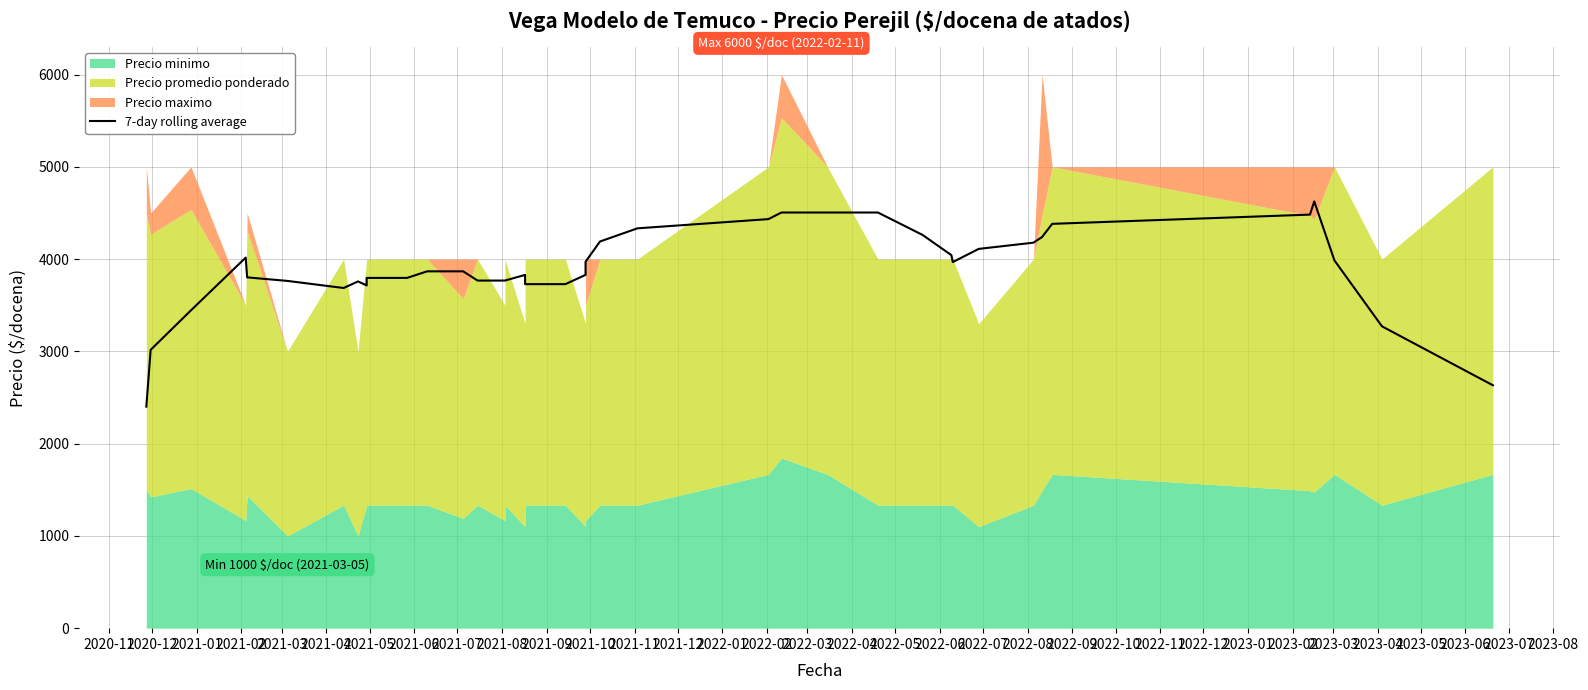

How many values are below 3867?

20